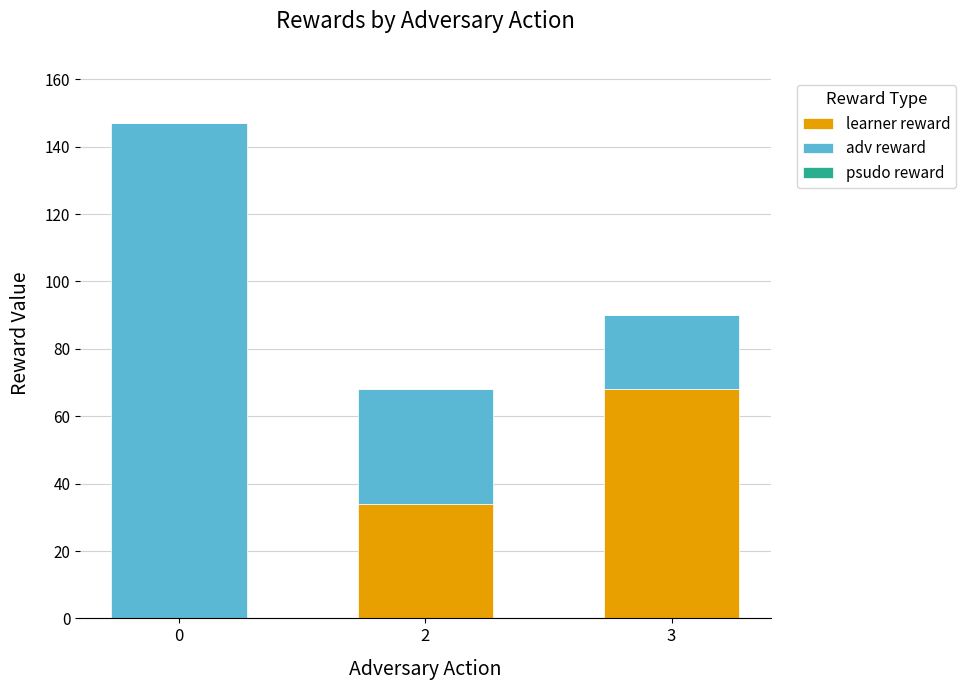

Does the chart contain stacked bars?

Yes